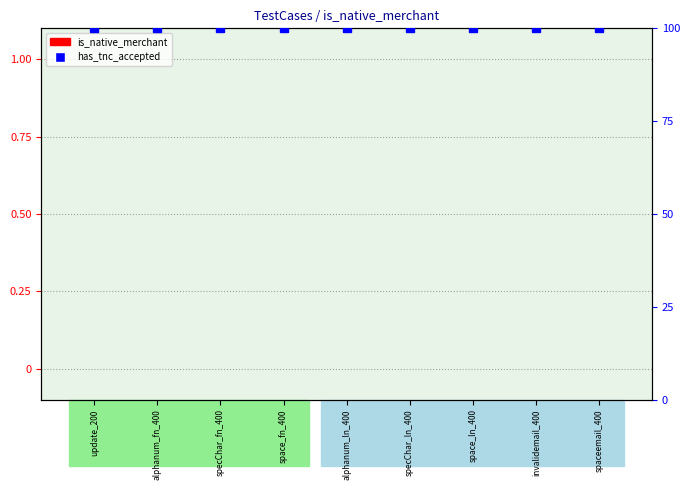

Reading left to right, what are all the values shown in this chart?

is_native_merchant: 0	0	0	0	0	0	0	0	0
has_tnc_accepted: 100	100	100	100	100	100	100	100	100